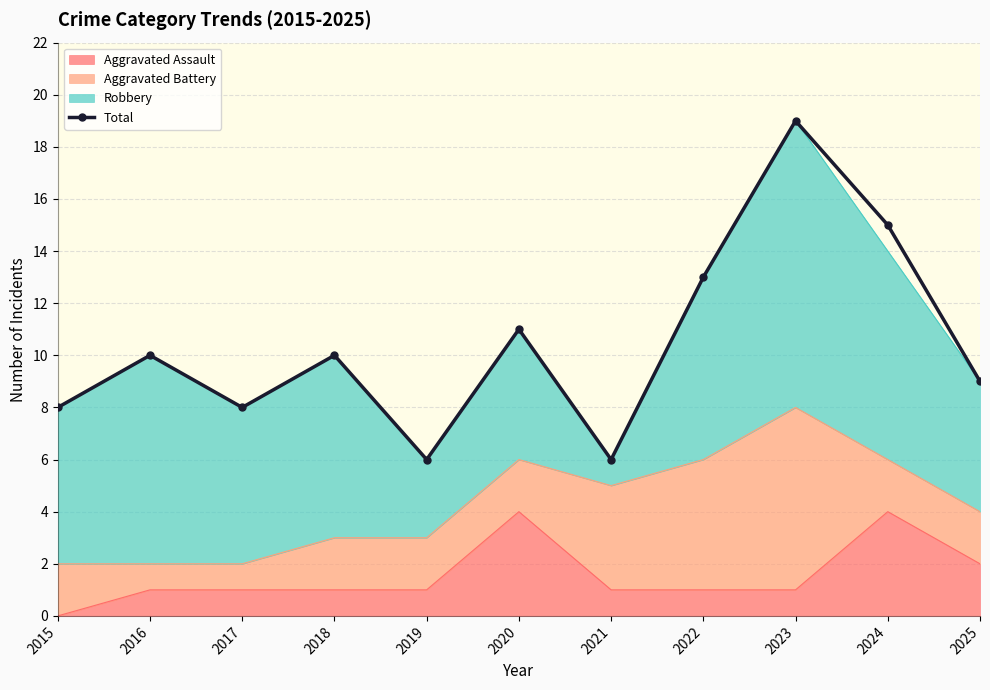

What is the value of the 1st point from the left?

8